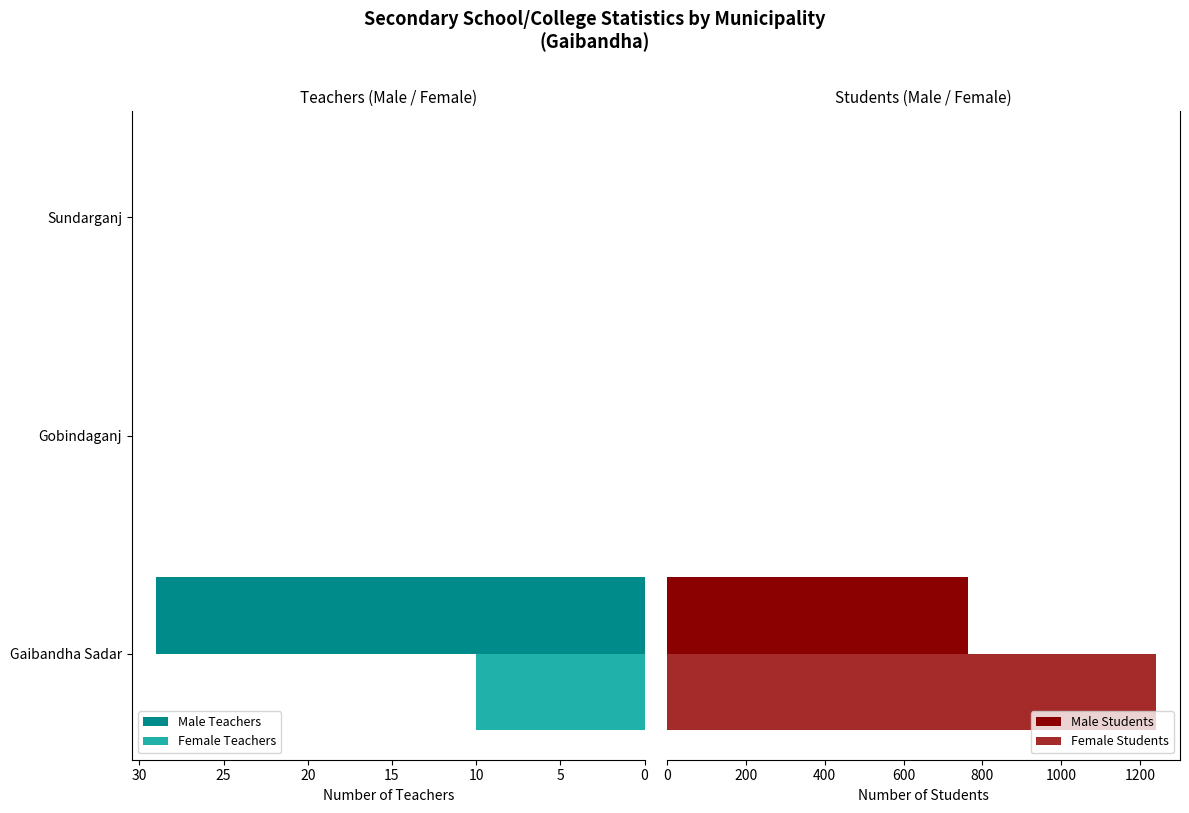

How many bars are there in each group?

4